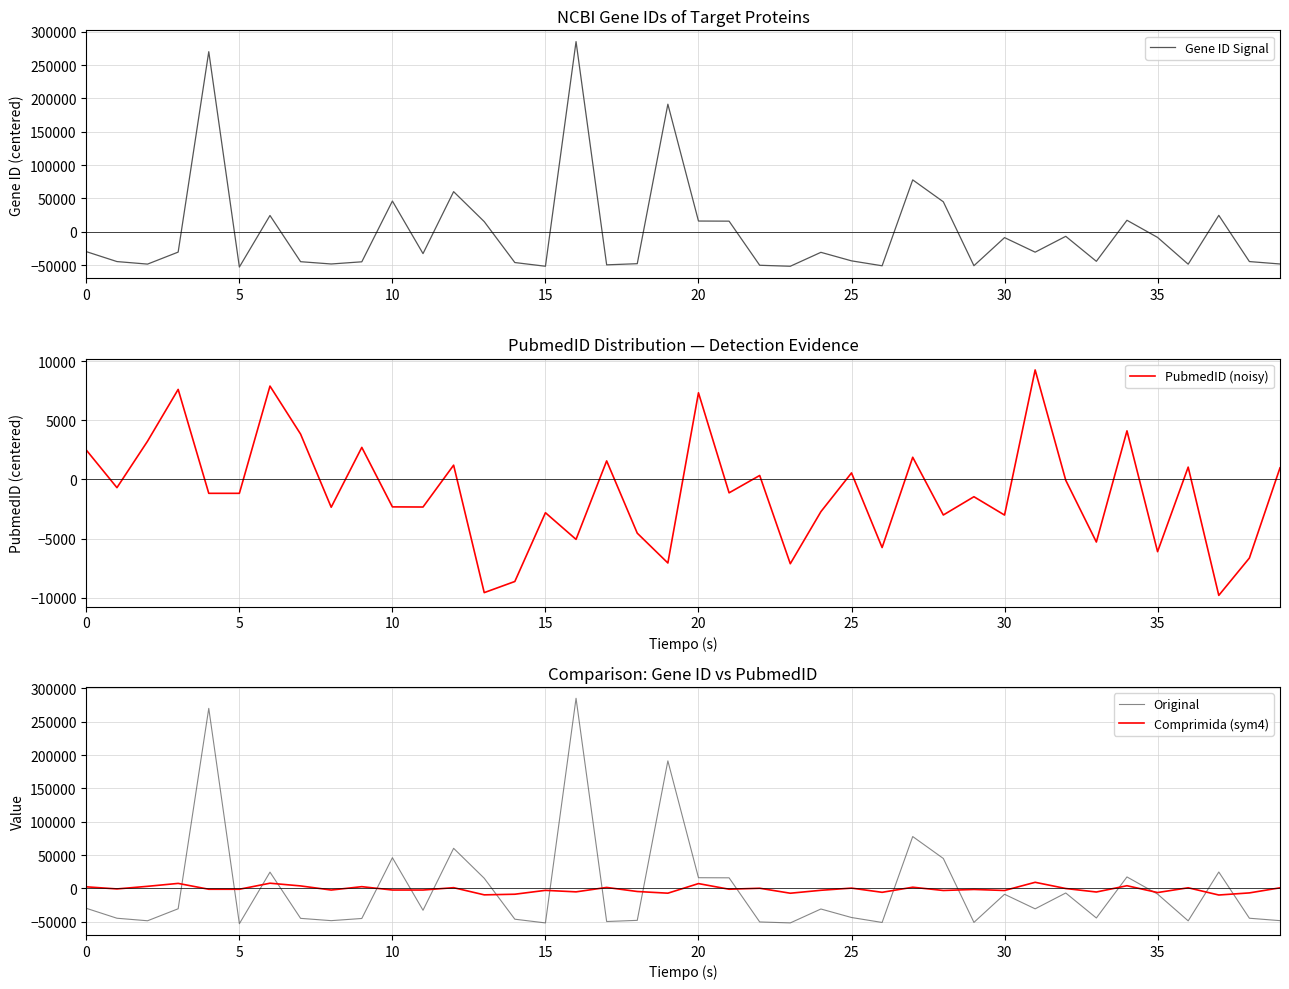

What is the difference between the maximum and minimum values in the PubmedID (noisy) series?

19059.7